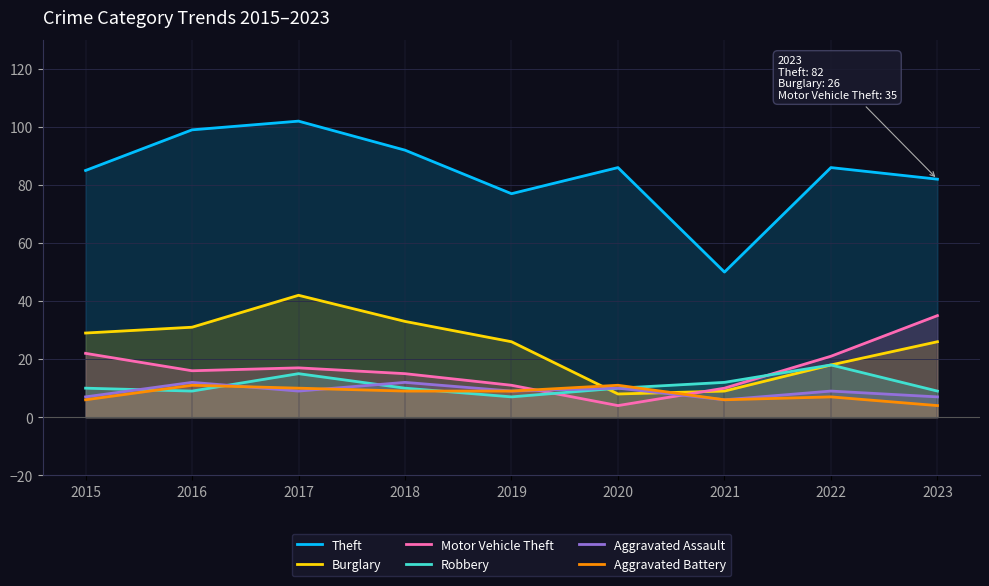

Which series has the widest spread of values?

Theft